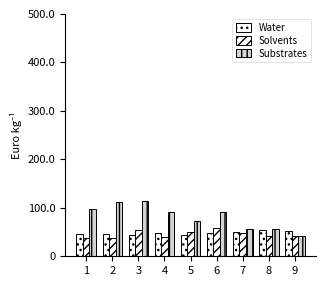

What is the average value of the Substrates series?

82